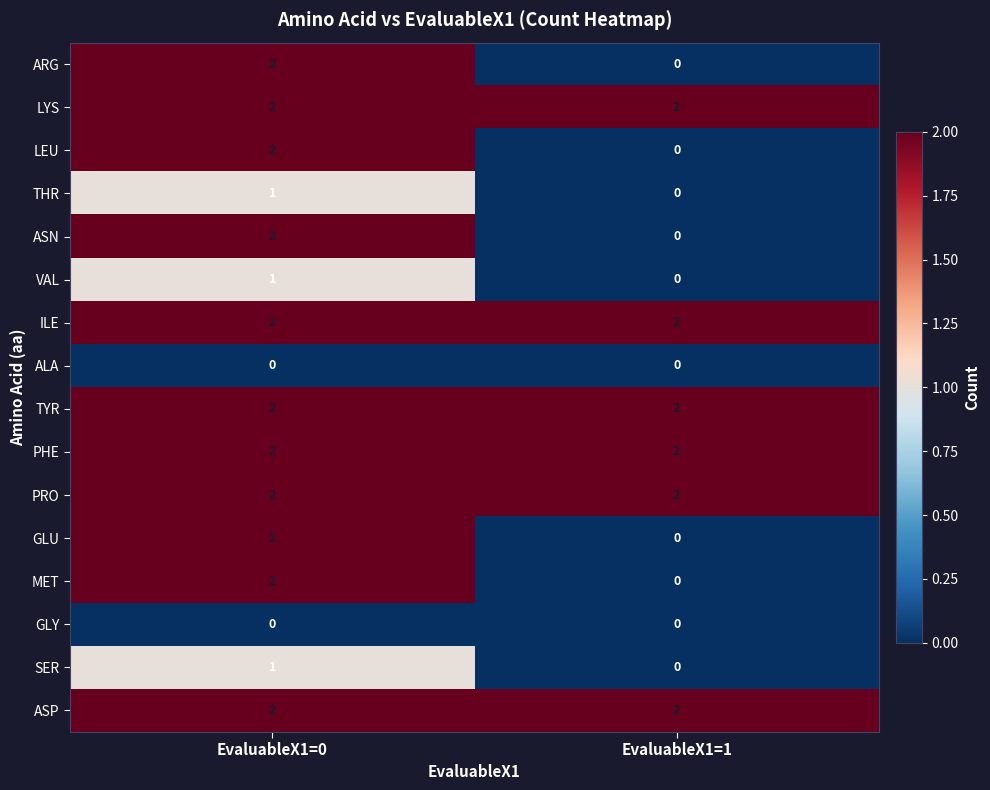

At which category is the sum across all series the highest?

EvaluableX1=0